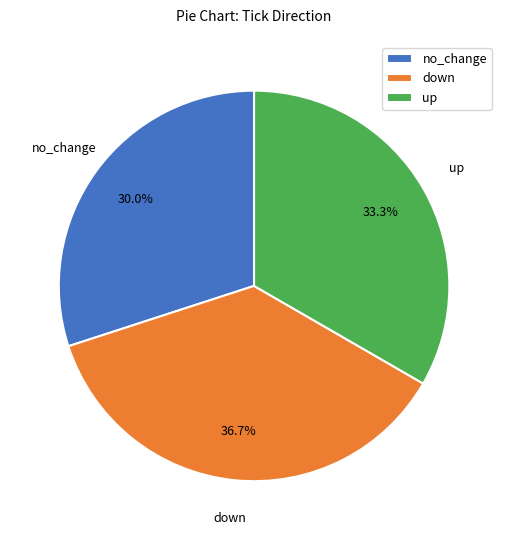

Combined, what portion of the pie is up and no_change?

63.3%